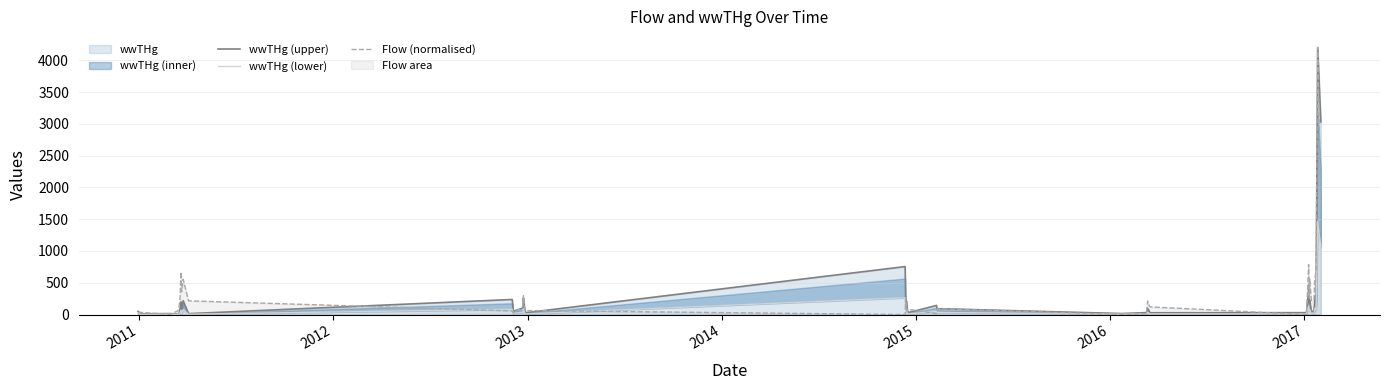

True or false: wwTHg (upper) has more than 2 interior local peaks.

True